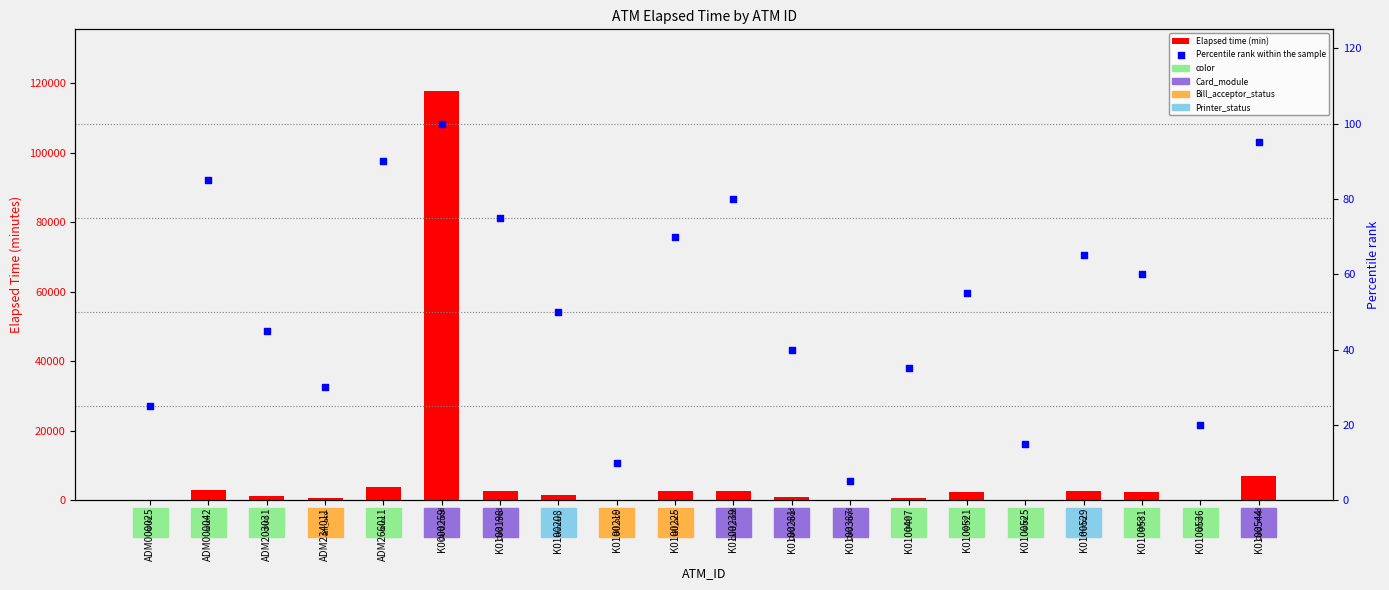

At which category is the sum across all series the highest?

K0000259